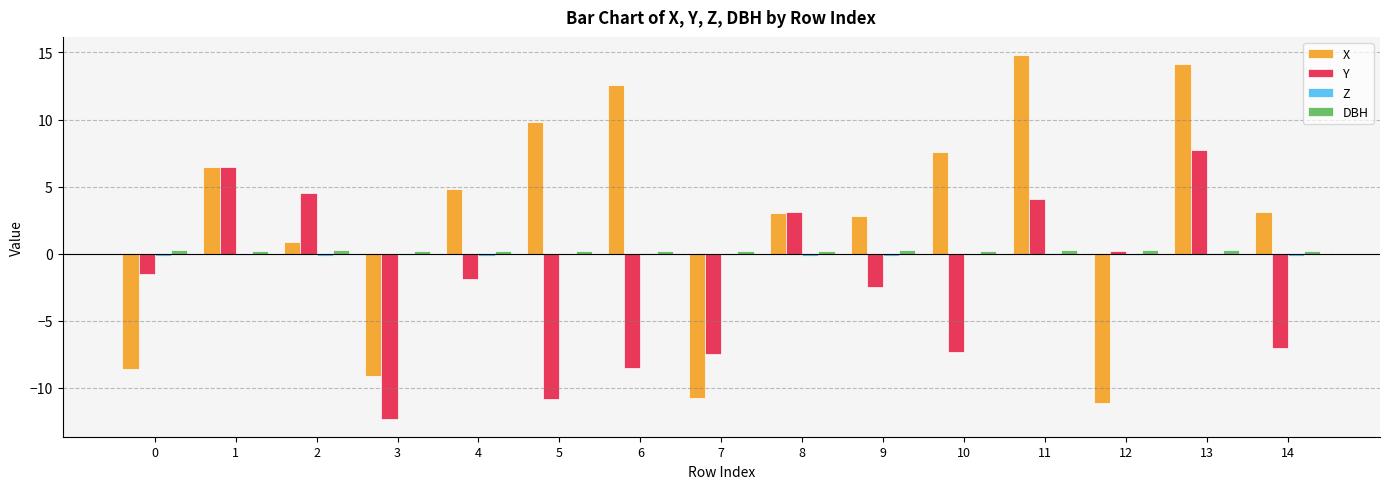

Is it true that X equals 1.6 at 1?

False